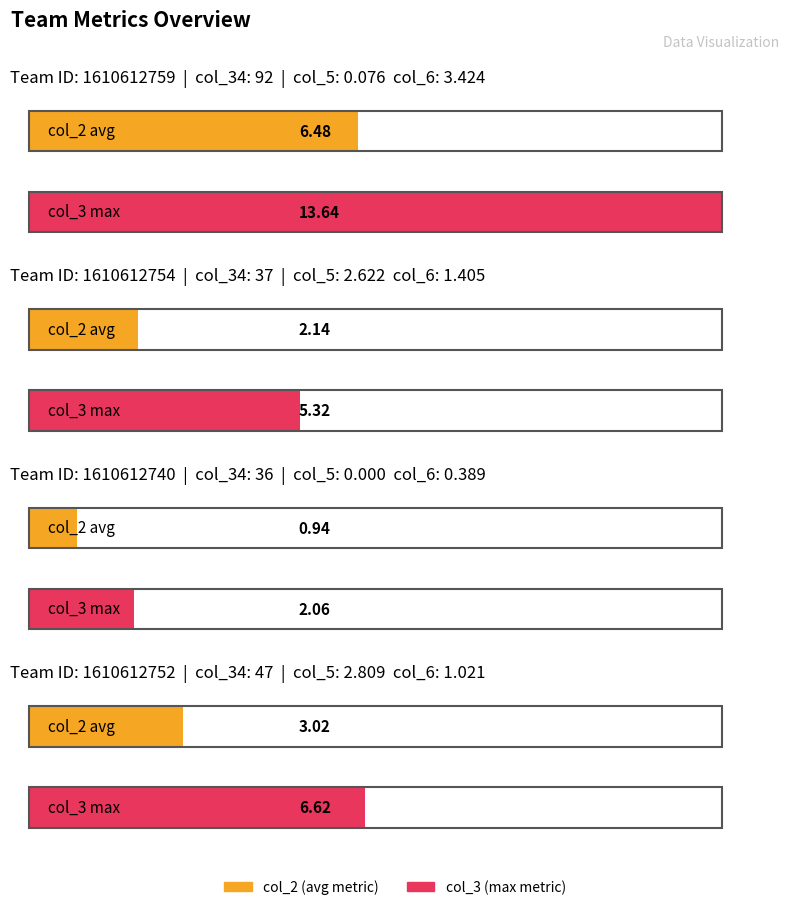

Are the bars horizontal?

Yes